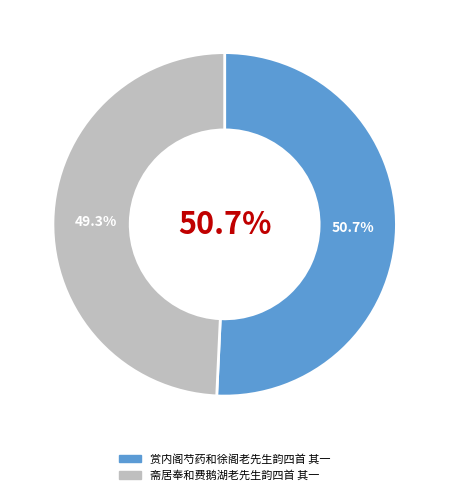

To the nearest percent, what portion does 赏内阁芍药和徐阁老先生韵四首 其一 represent?

51%